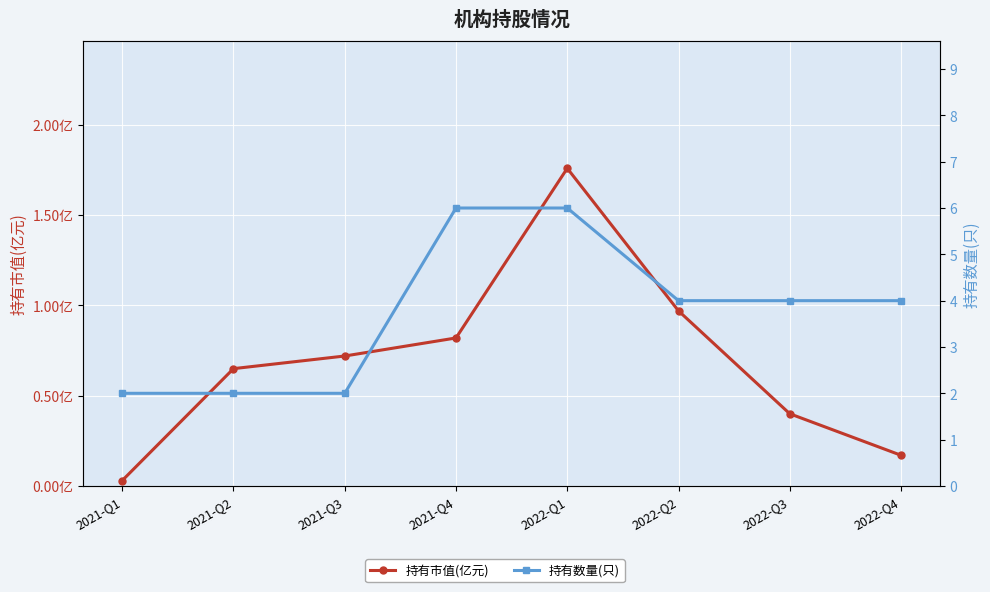

Which series has the largest total across all categories?

持有数量(只)